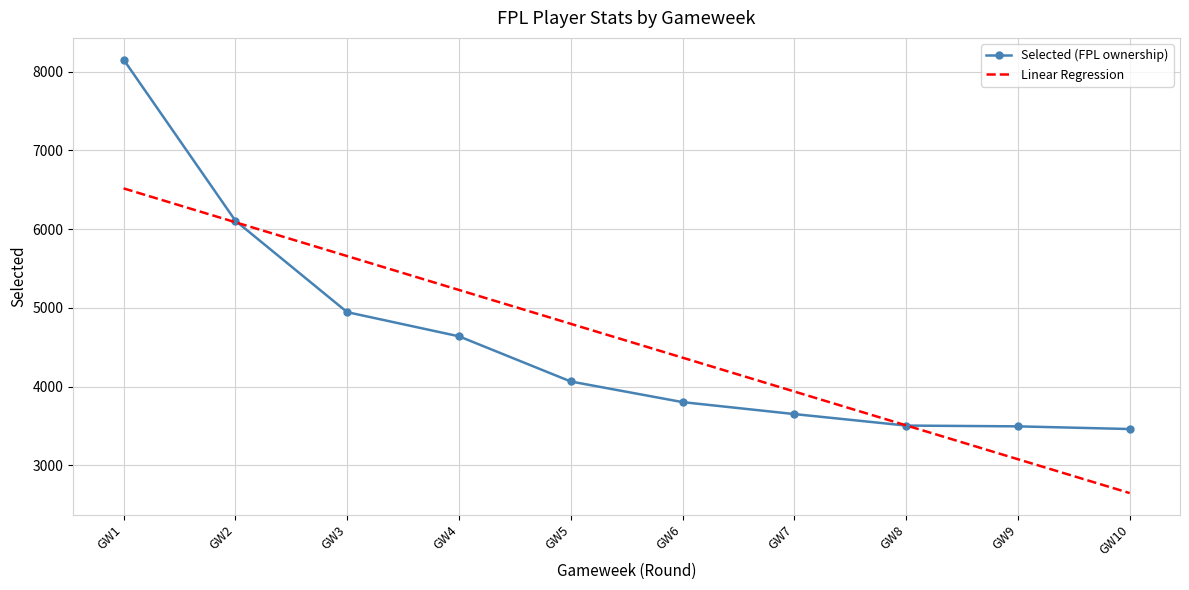

Where do round and transfers_in first cross each other?

Round 1 and Round 2